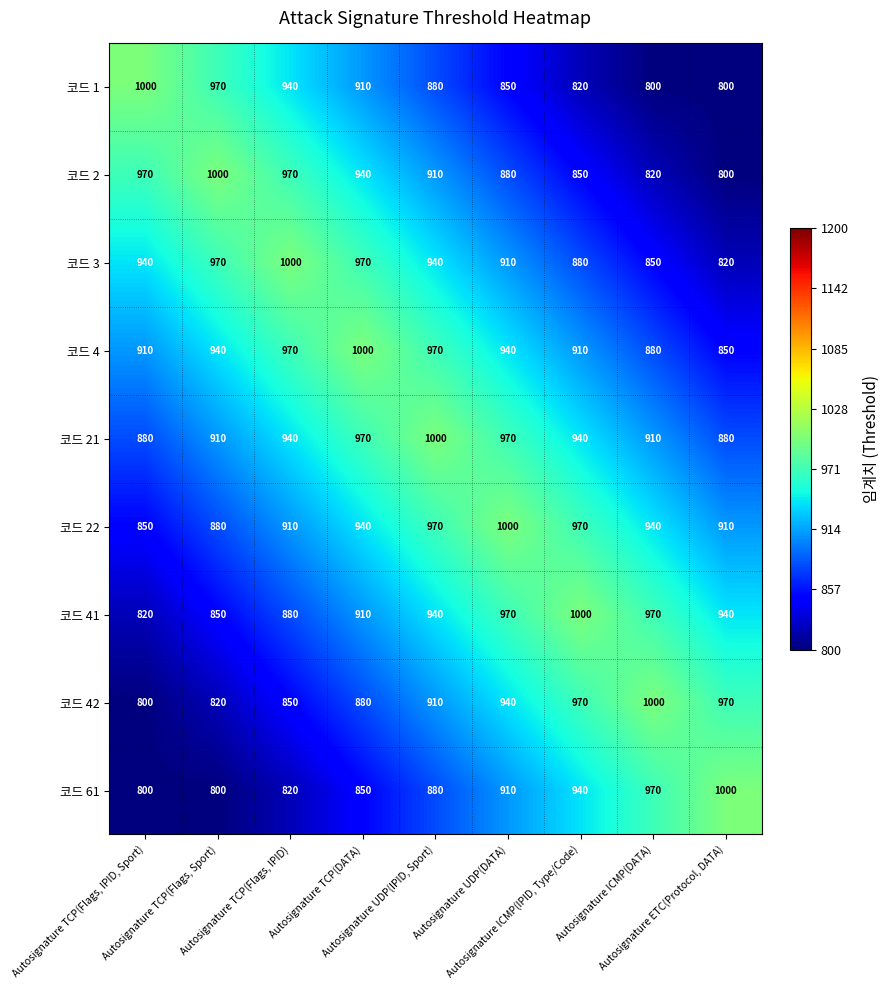

What is the spread (max minus min) of values at Autosignature ICMP(IPID, Type/Code)?

180